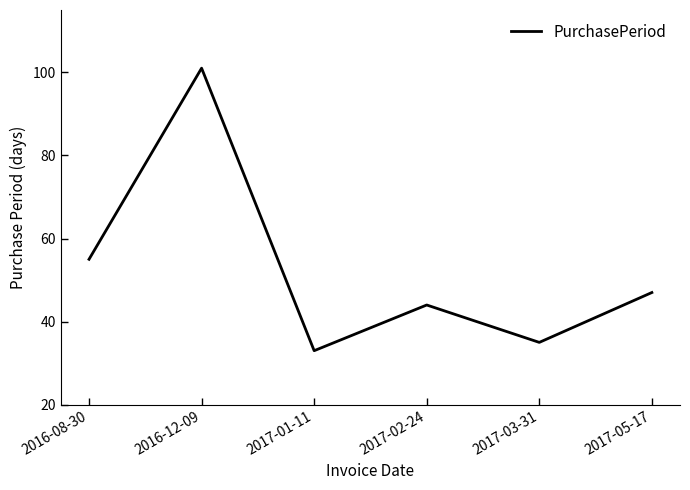

The chart shows a value of 47 at 2017-05-17. True or false?

True